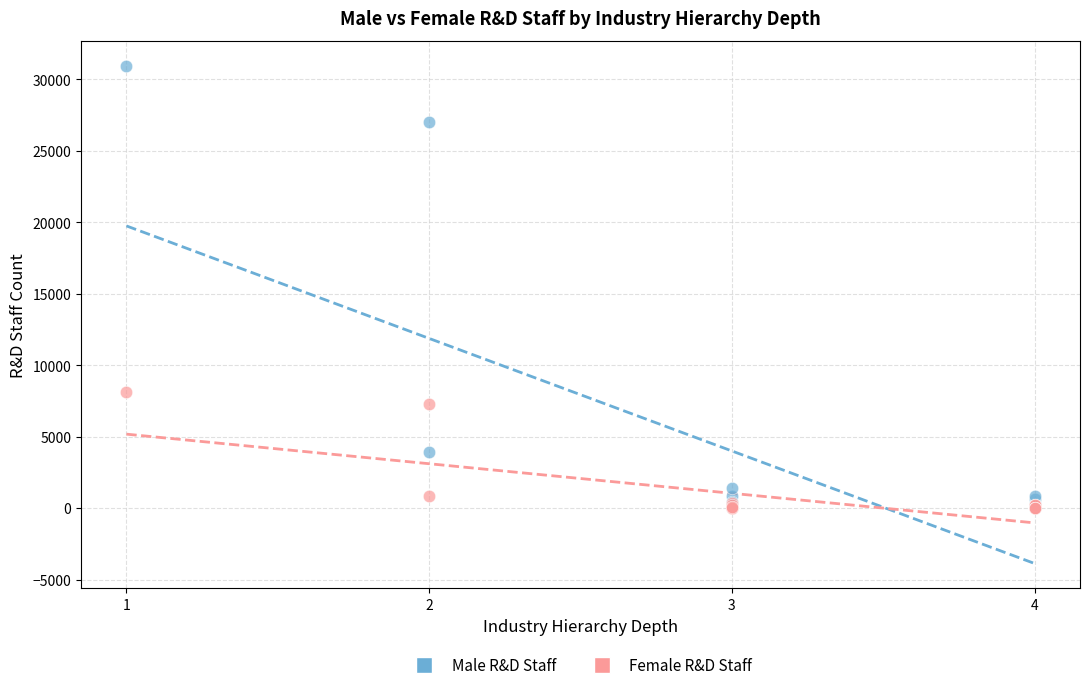

Across all series, what Y value is closest to 15480?

8126